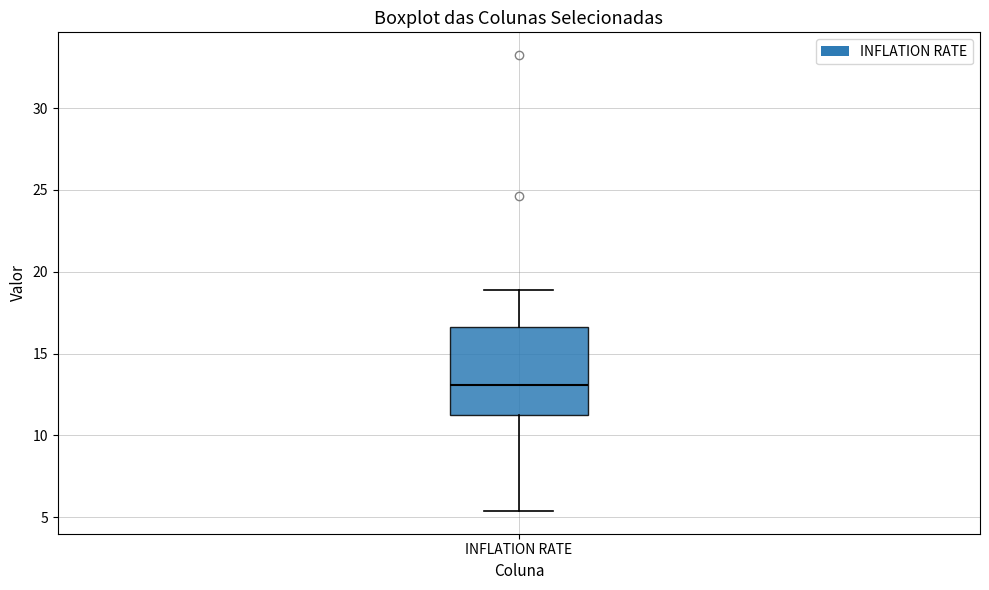

Read this box plot against the y-axis: the position of the median line, the range covered by the box, and the ends of both whiskers. The values are not printed on the chart, so give them approximately, as read against the axis.

median 13.0, box 11.5 to 16.5, whiskers 5.5 to 19.0